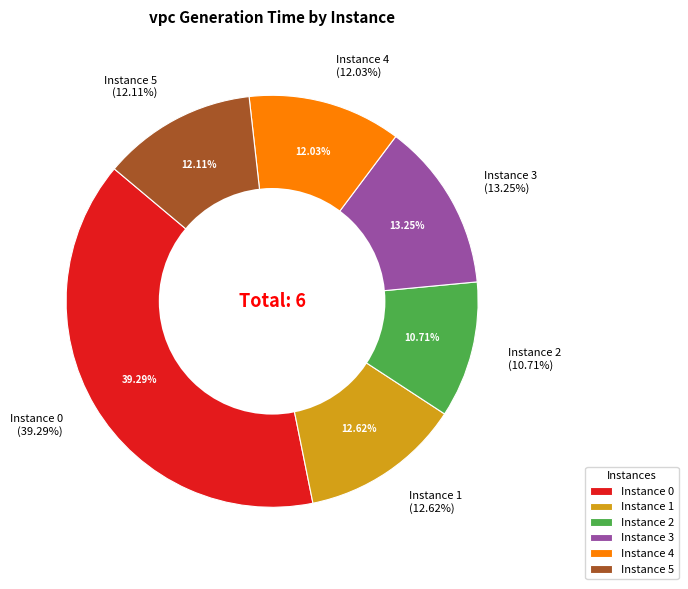

To the nearest percent, what is the average slice percentage?

17%